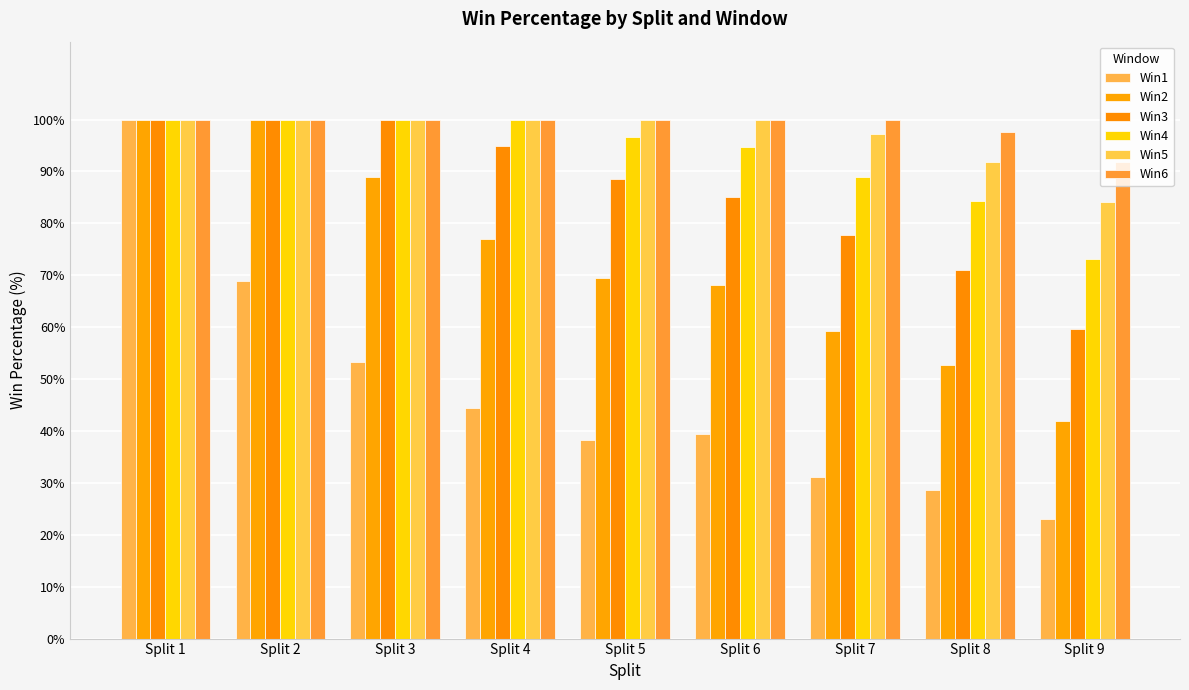

Read the Win3 value at Split 4.

94.8